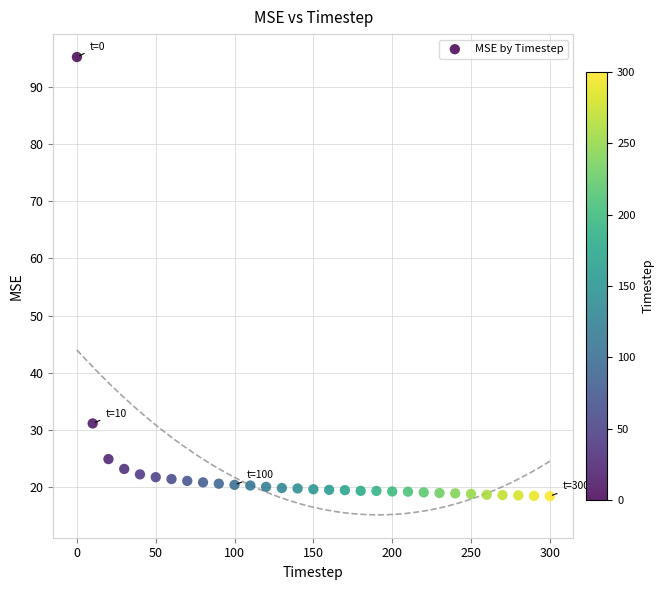

What Y value in the scatter plot is closest to 56?

31.2